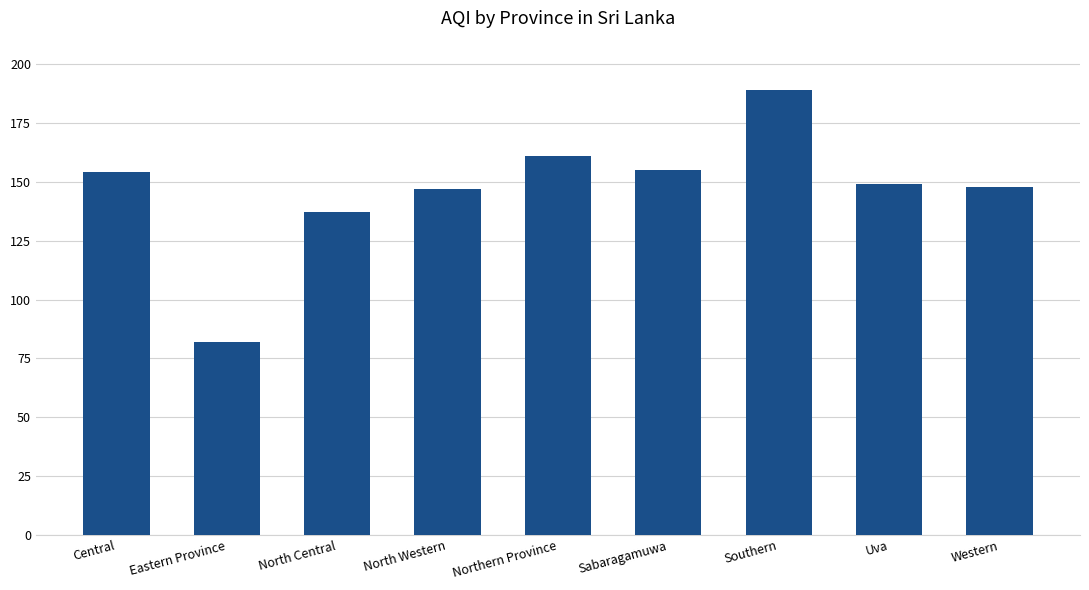

Count the number of data series in this chart.

1